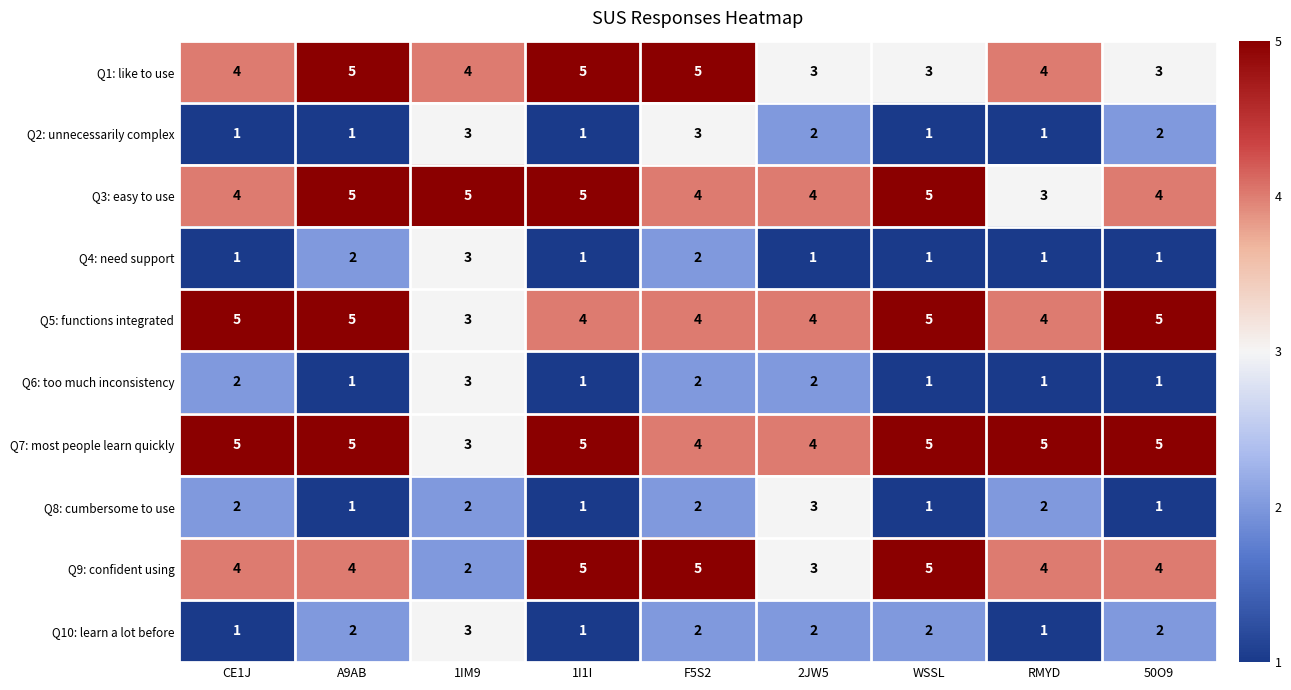

The value of Q9: confident using at CE1J is 6. True or false?

False